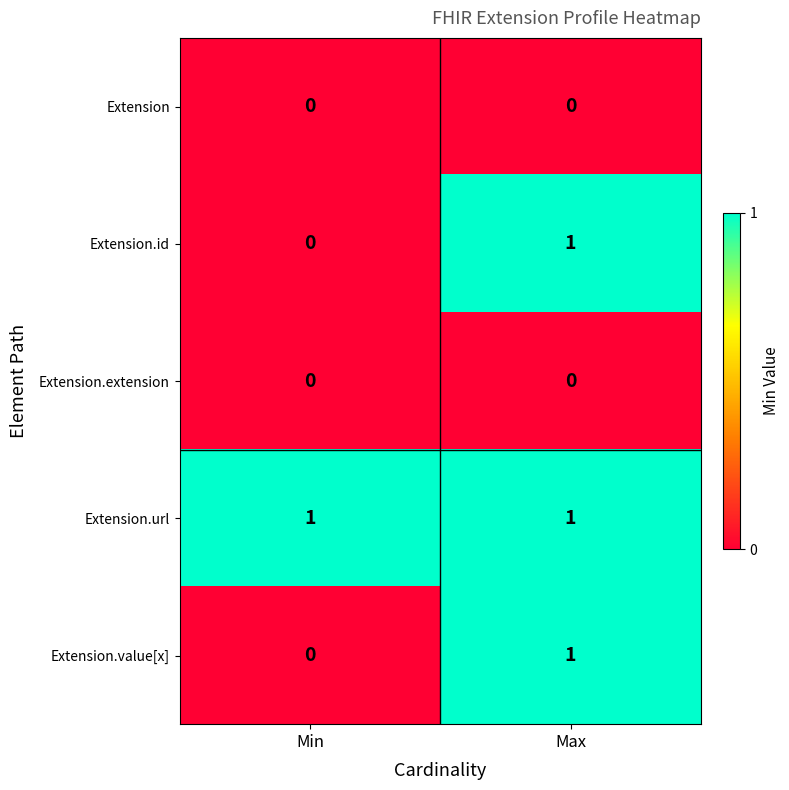

True or false: Extension.id has a value of 1 at Max.

True